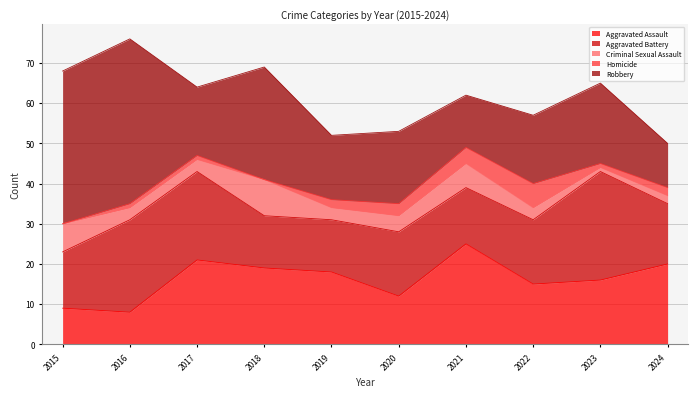

How many categories are shown in the chart?

10